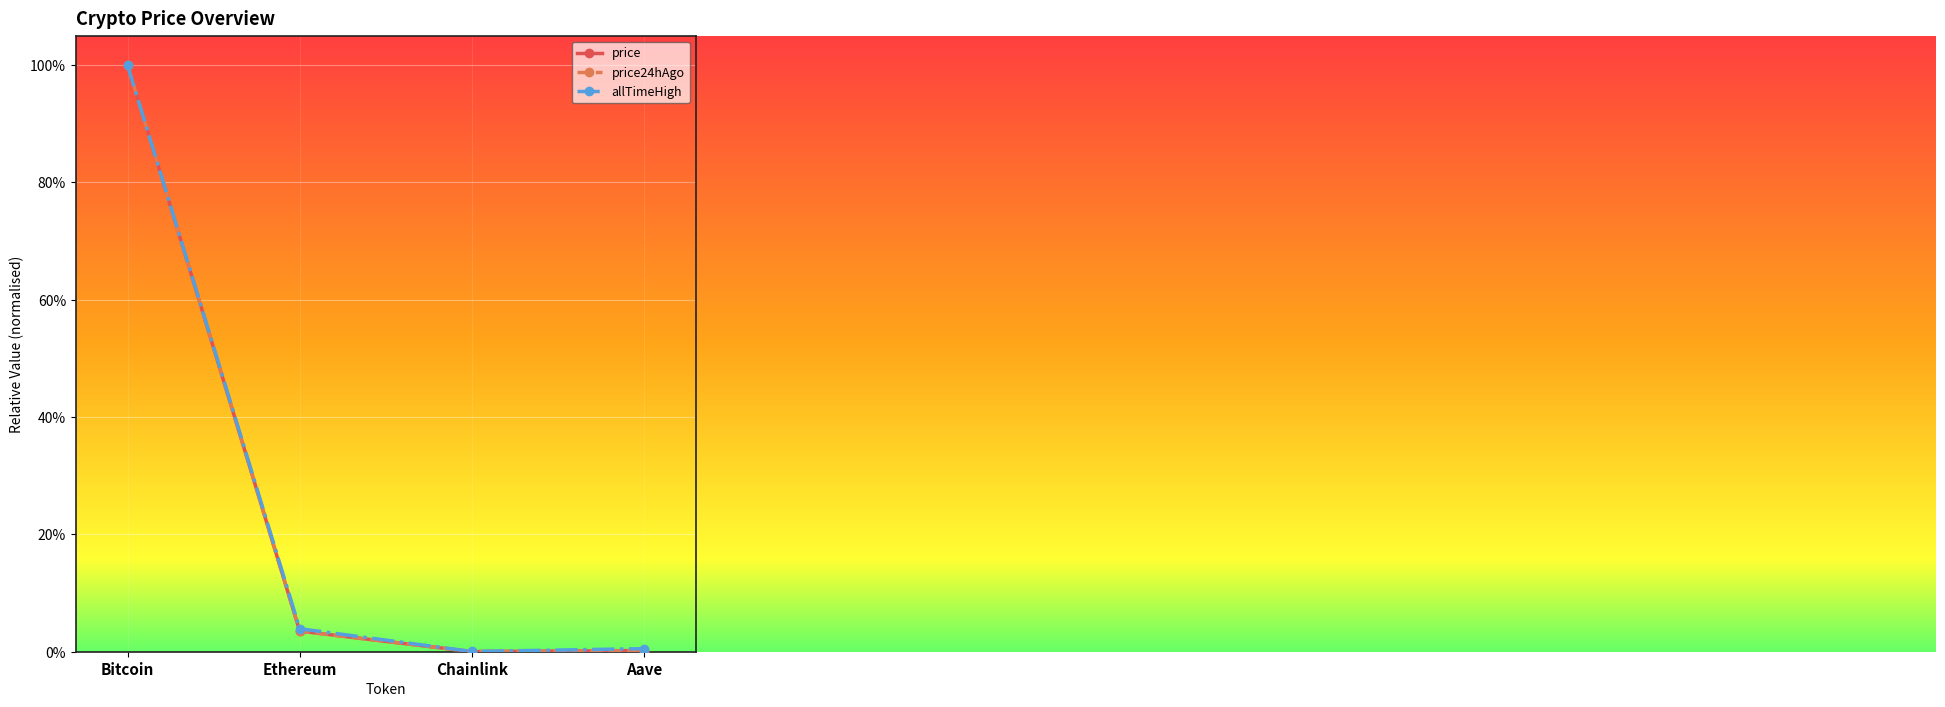

What is the label of the 4th point from the right?

Bitcoin